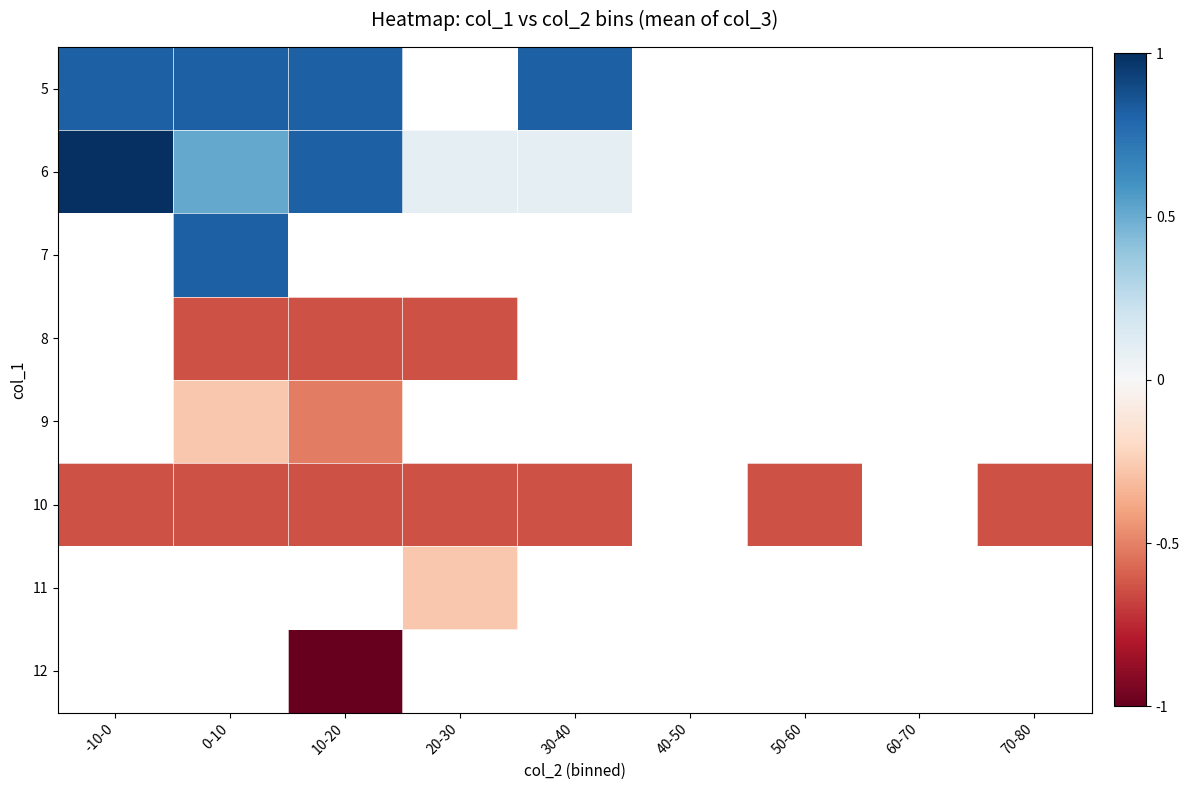

Where is 10 nearest to the value 0?

-10-0